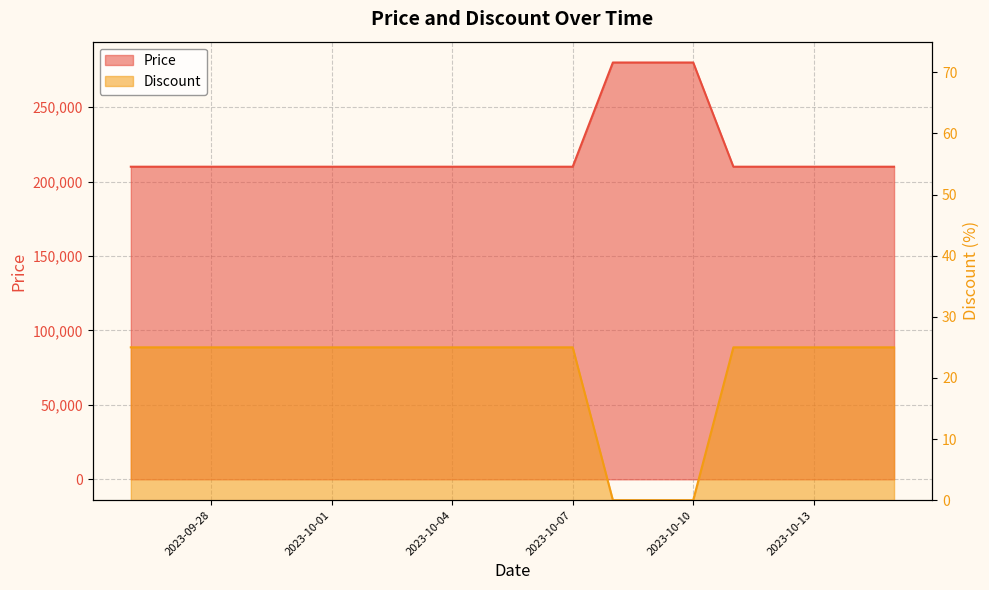

What are all the series names shown in the legend?

Price, Discount